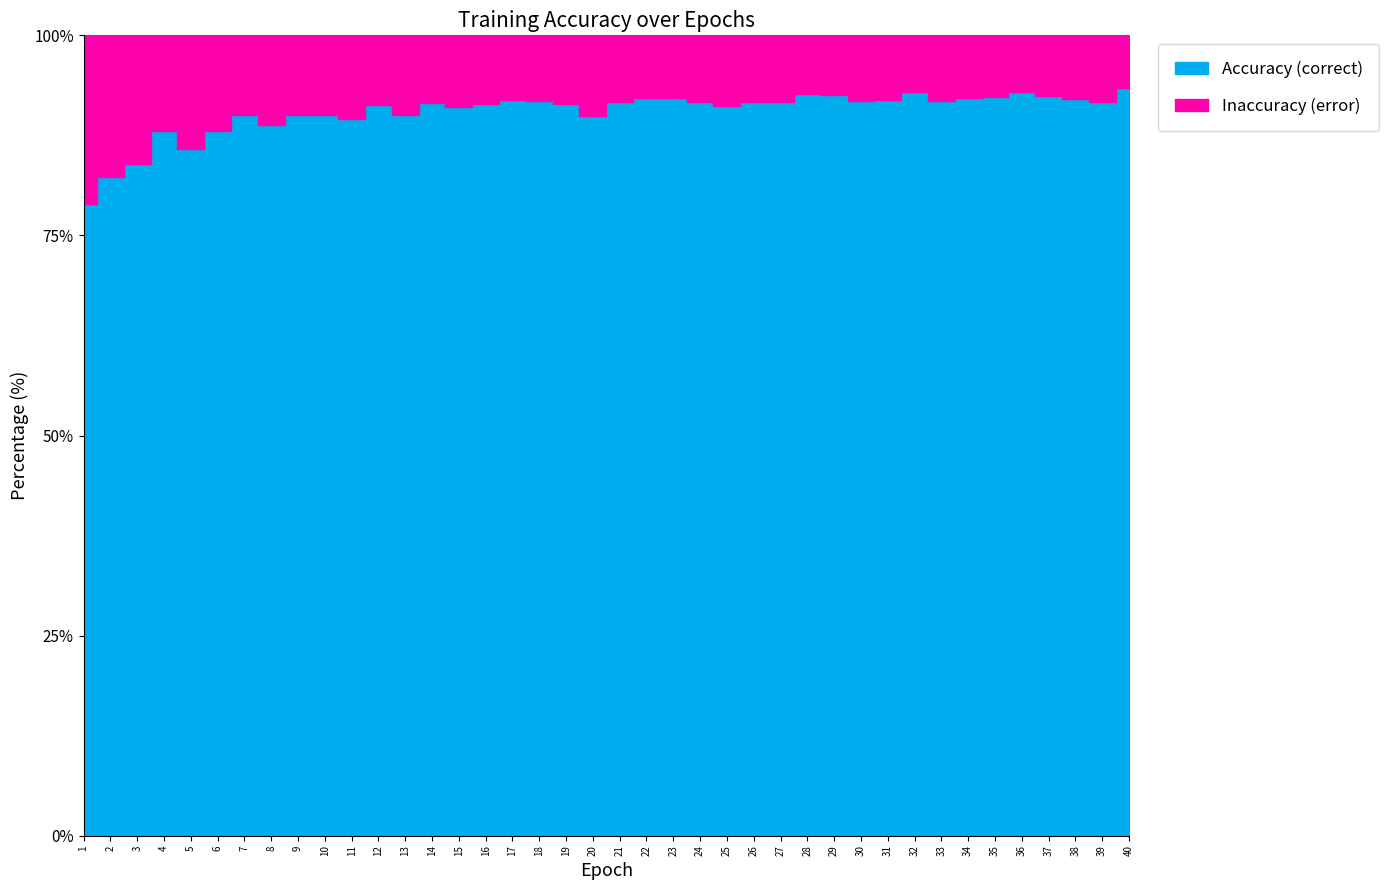

True or false: accuracy and not_accuracy cross at least once.

False